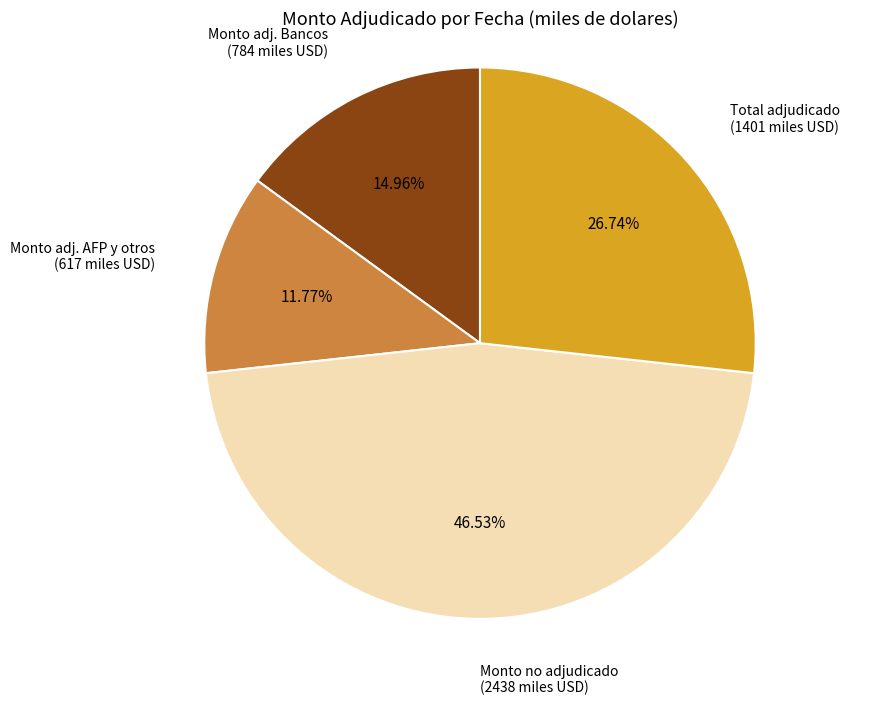

Is there any slice that represents more than half of the pie?

No